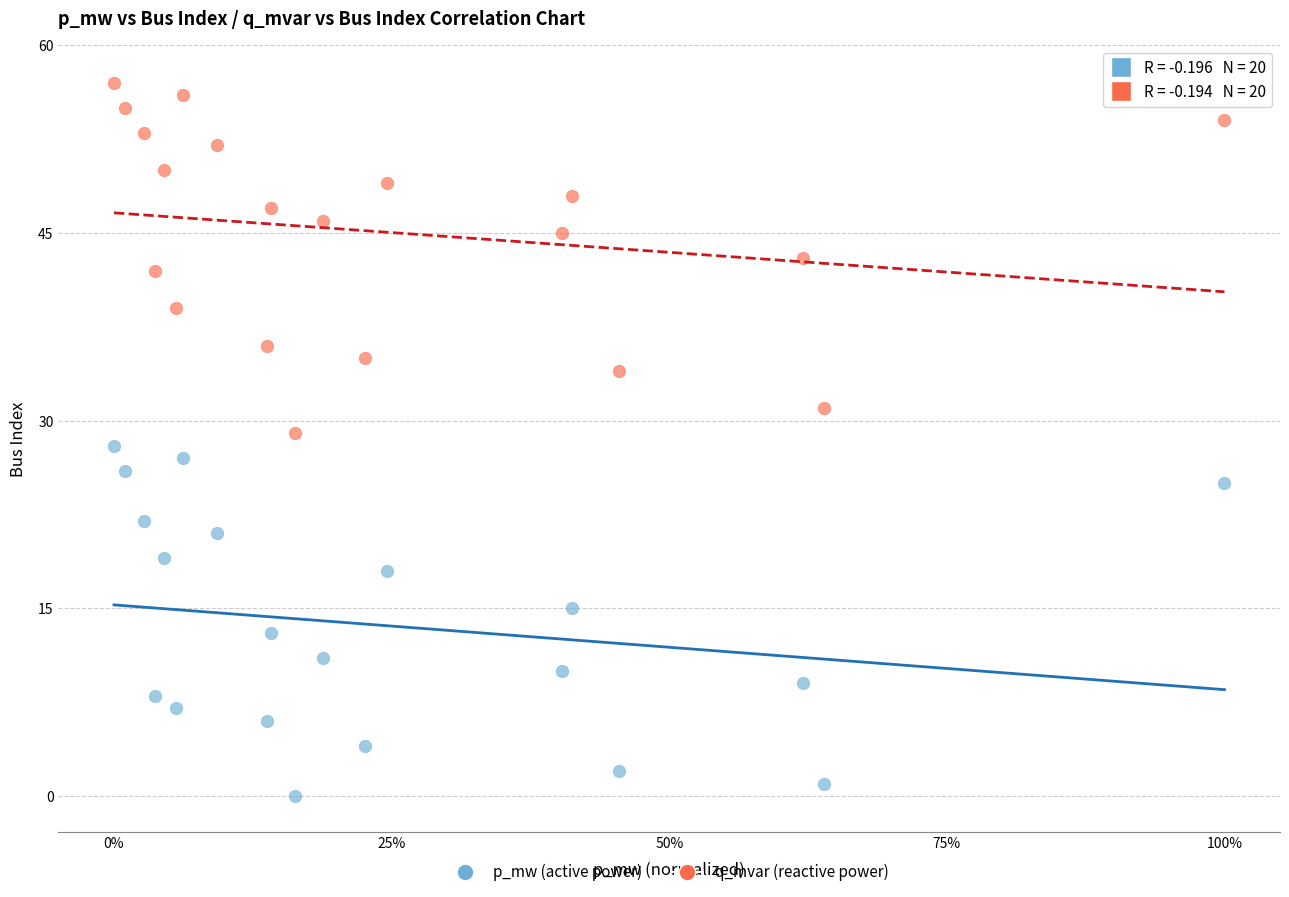

Which series reaches the minimum Y coordinate?

p_mw (active power)